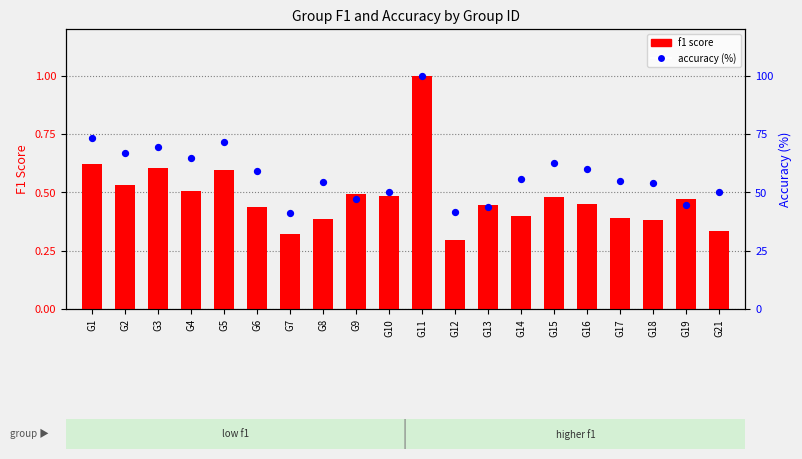

Which series has the largest total across all categories?

accuracy (%)